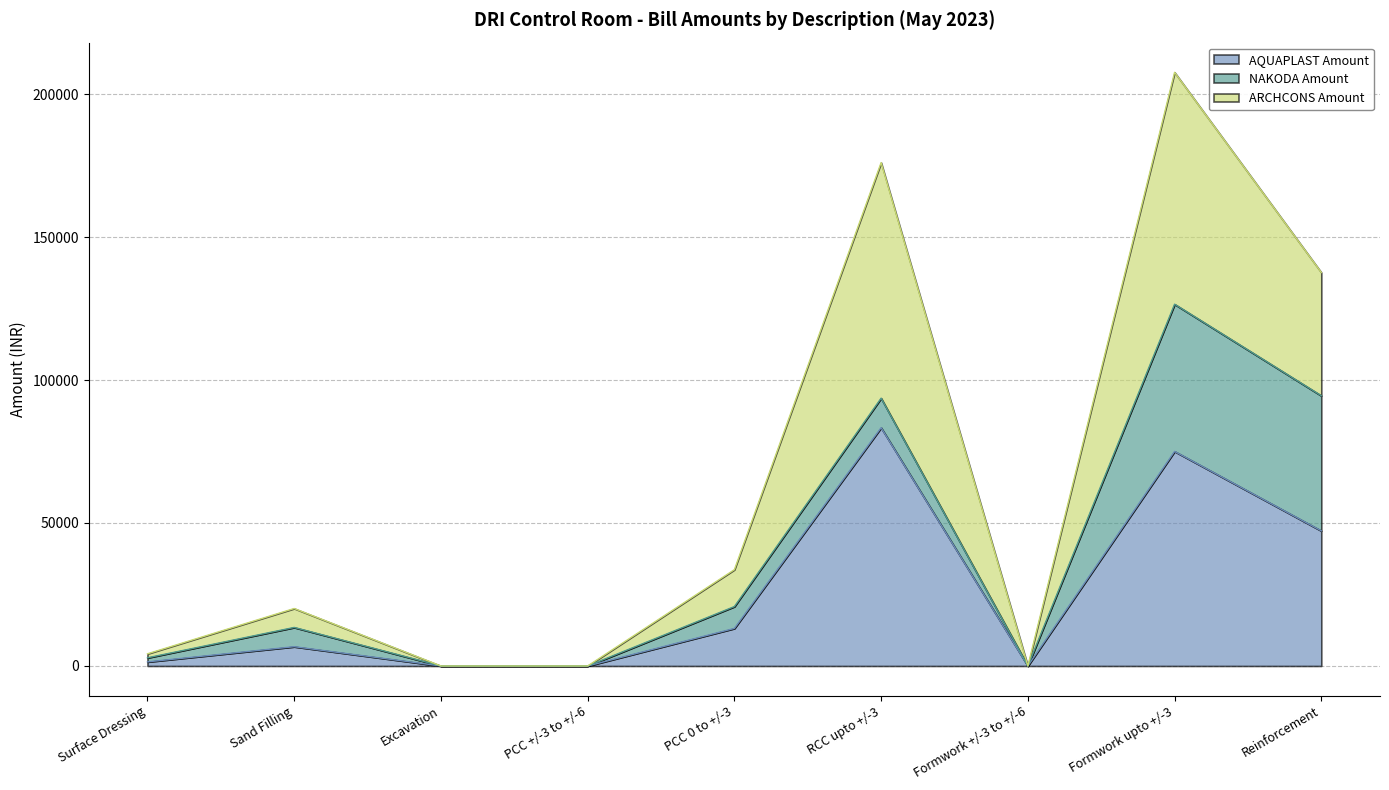

What is the maximum value for AQUAPLAST Amount?

83325.0